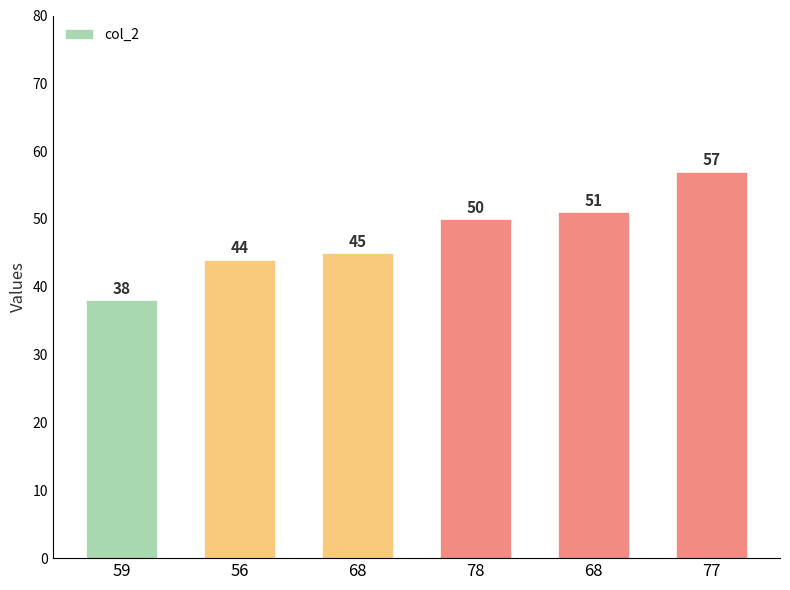

Rank the categories by value from highest to lowest.

77, 68, 78, 68, 56, 59